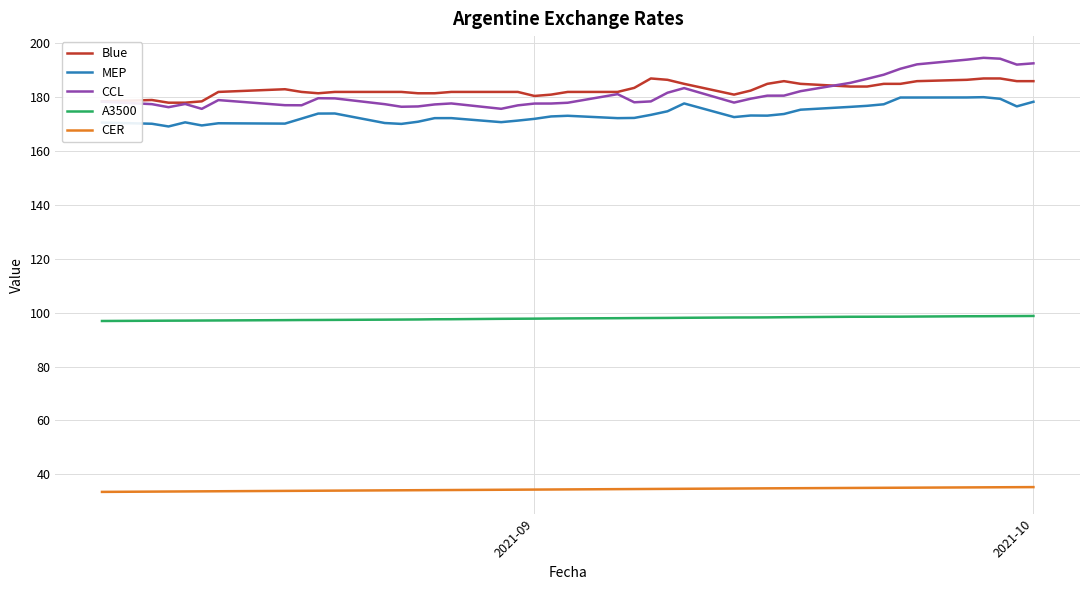

Which series has the largest range (max minus min)?

CCL